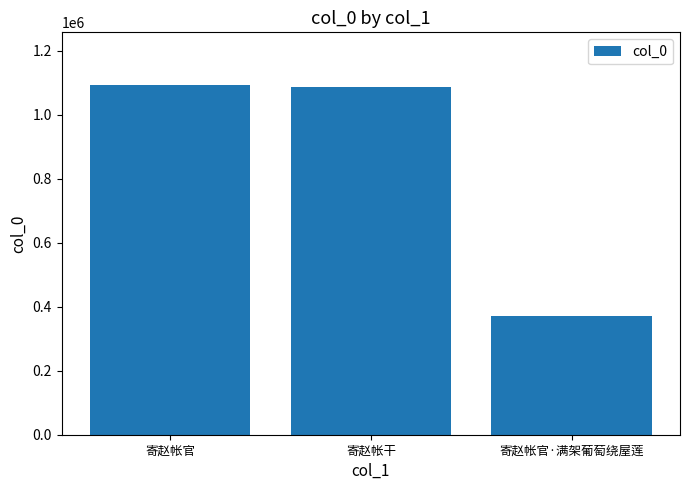

What is the label of the 2nd bar from the right?

寄赵帐干